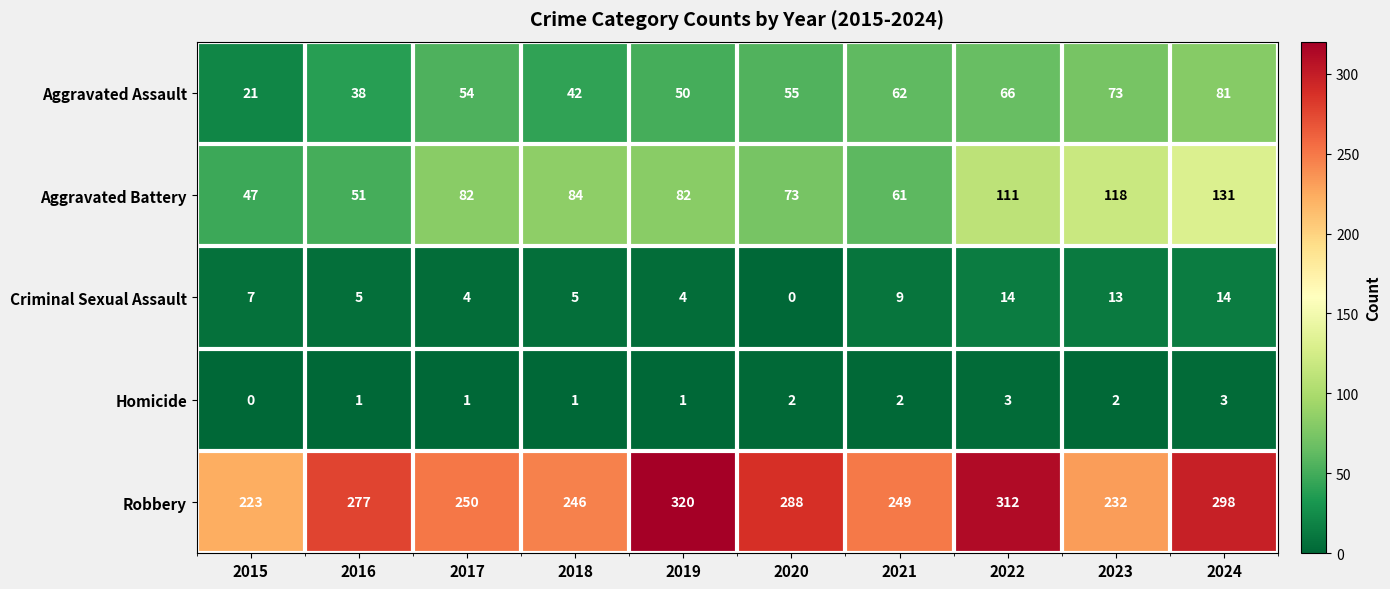

At which label does Robbery reach its peak?

2019